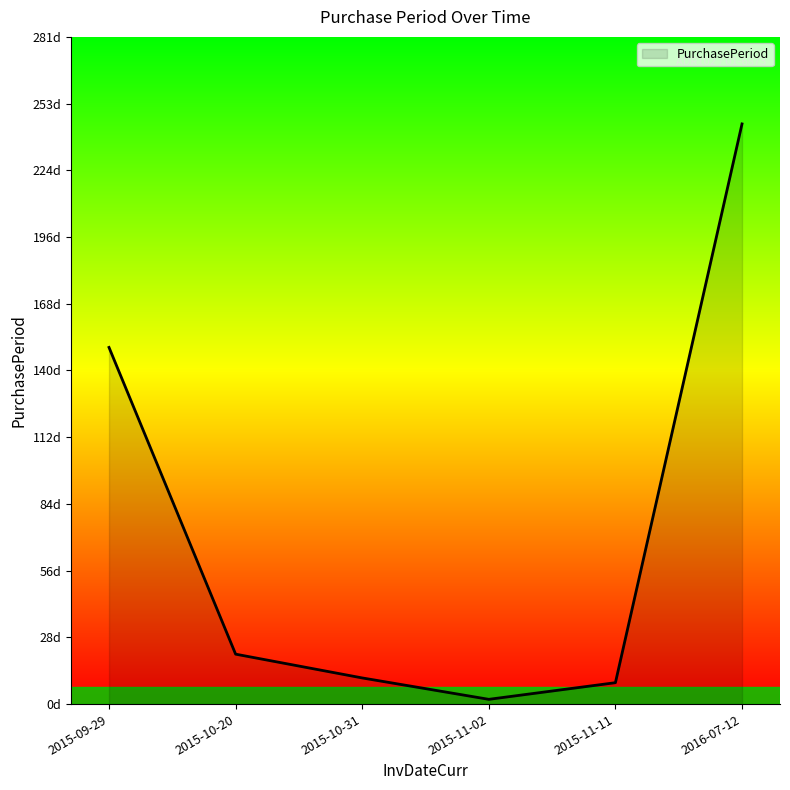

Does the chart display data point markers on the line(s)?

No